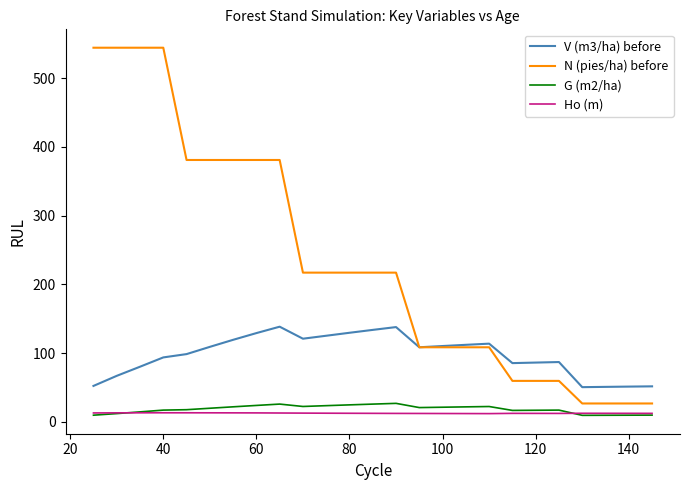

Which series has the widest spread of values?

N (pies/ha) before